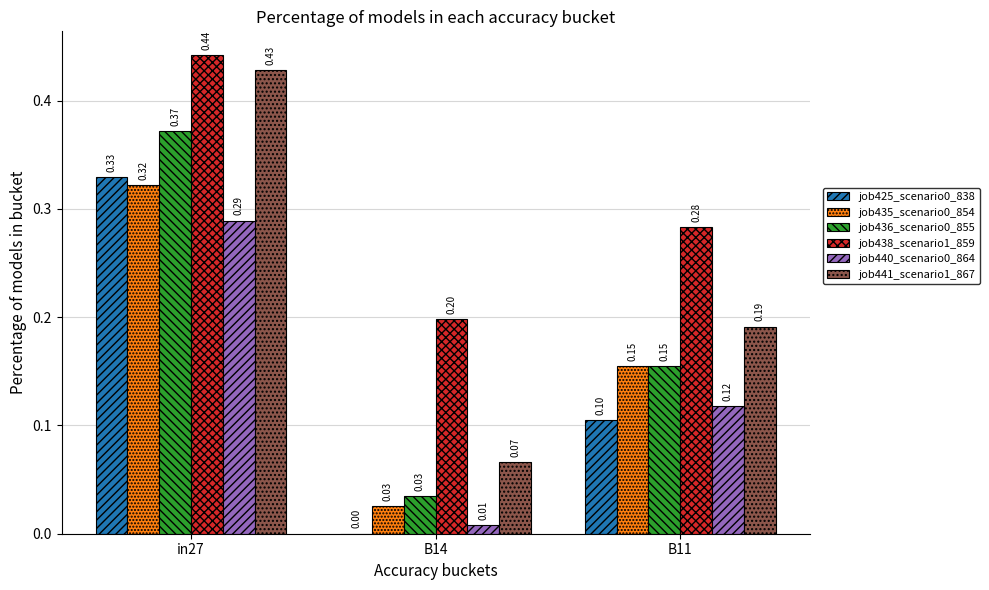

What is the sum of all job436_scenario0_855 values?

0.6